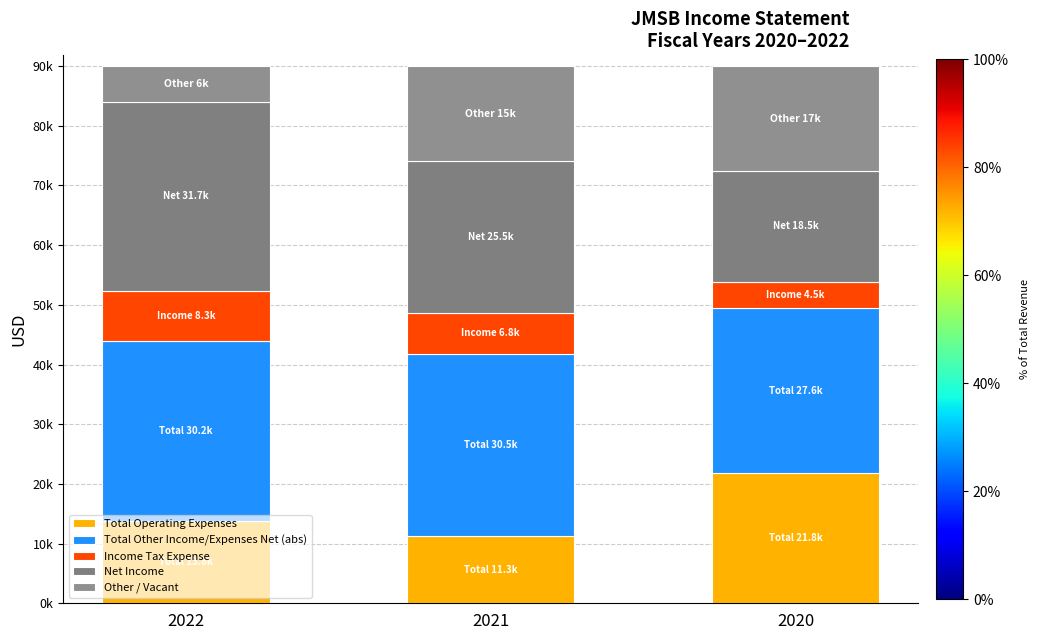

Are the bars horizontal?

No